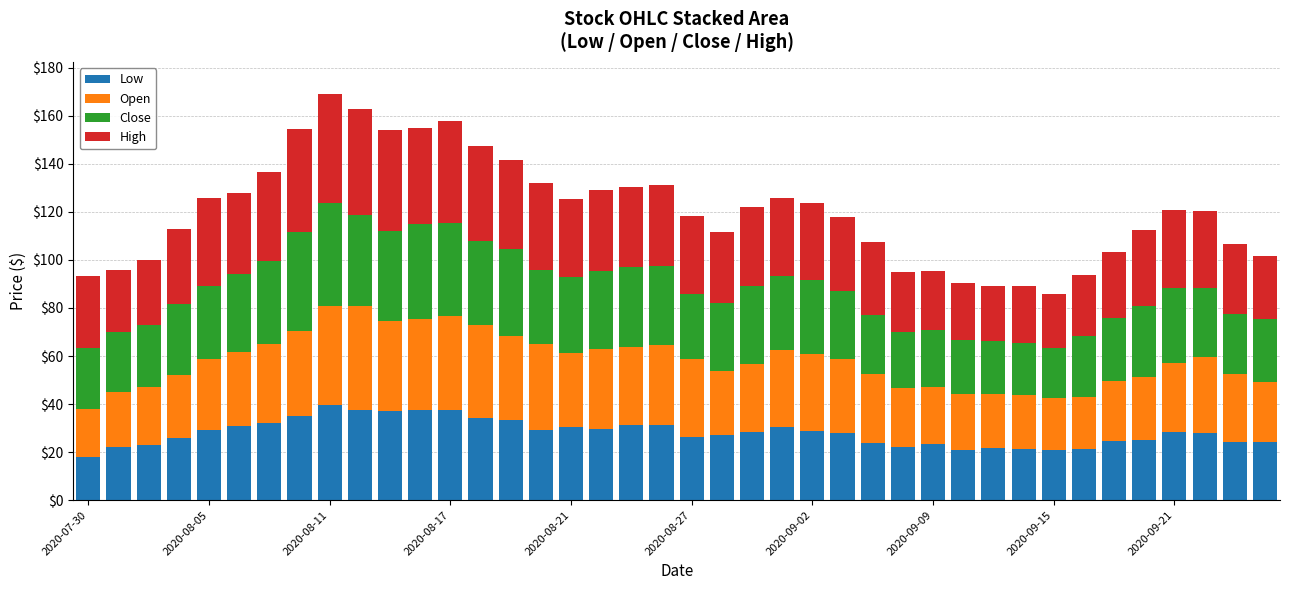

What is the sum of all Low values?

1123.9